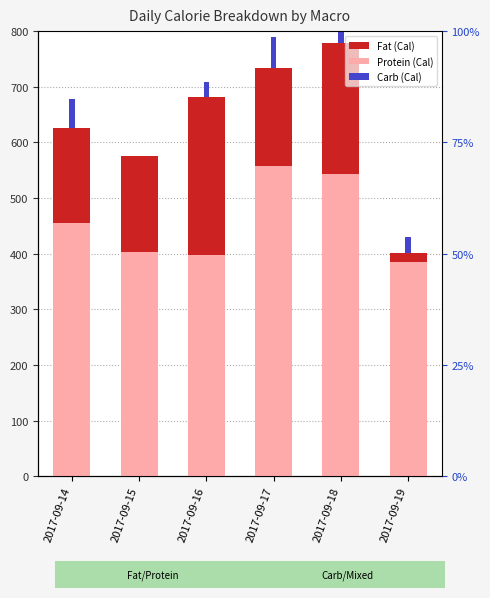

What is the greatest value displayed?

558.2